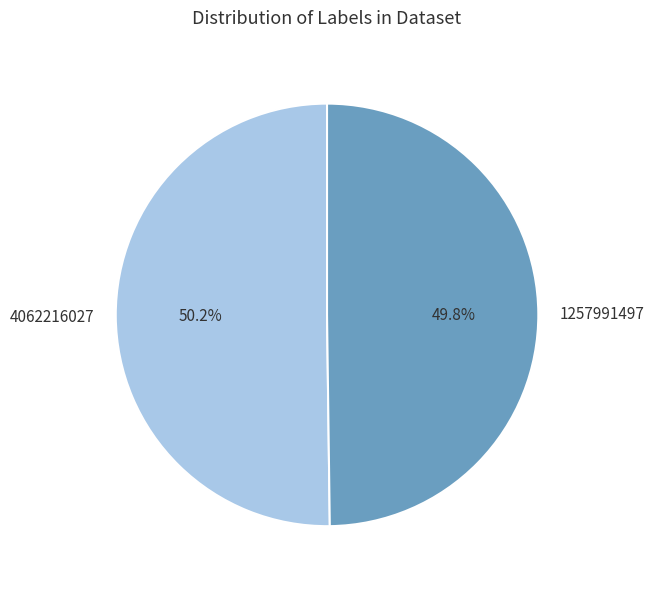

Does any single category account for the majority?

Yes